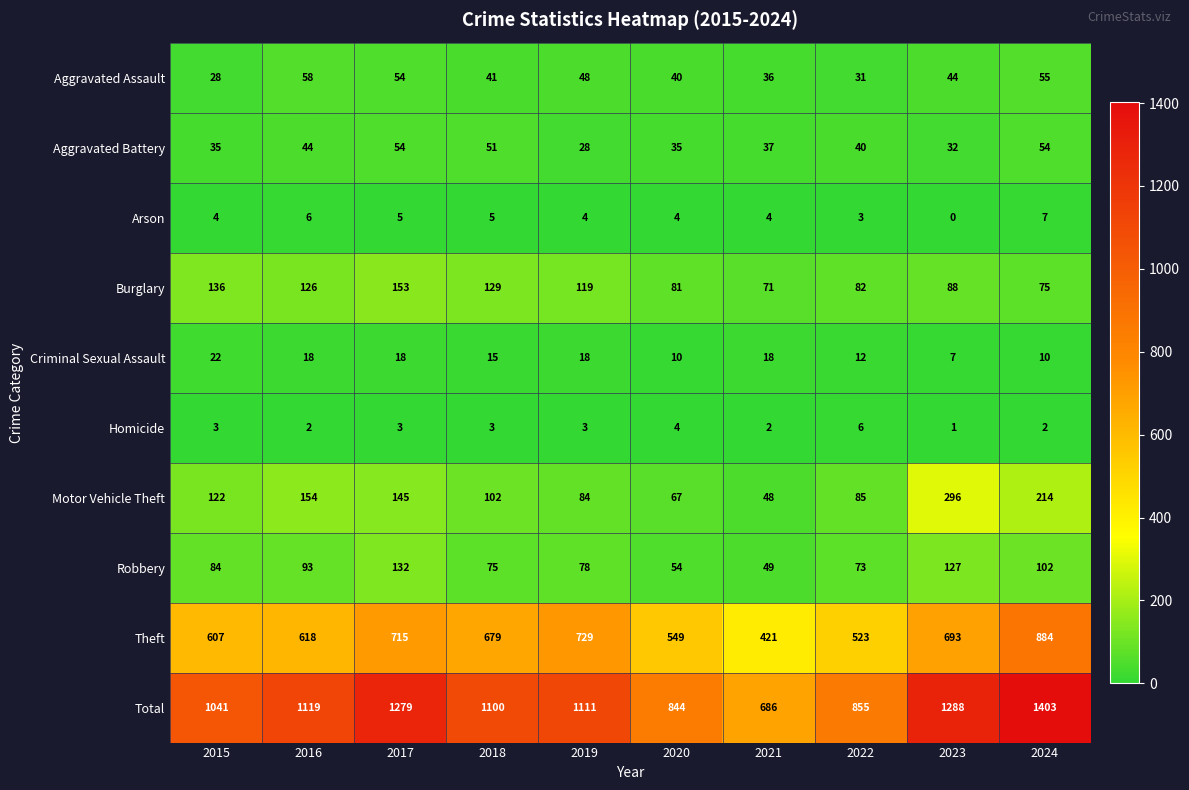

What is the total value across all series at 2022?

1710